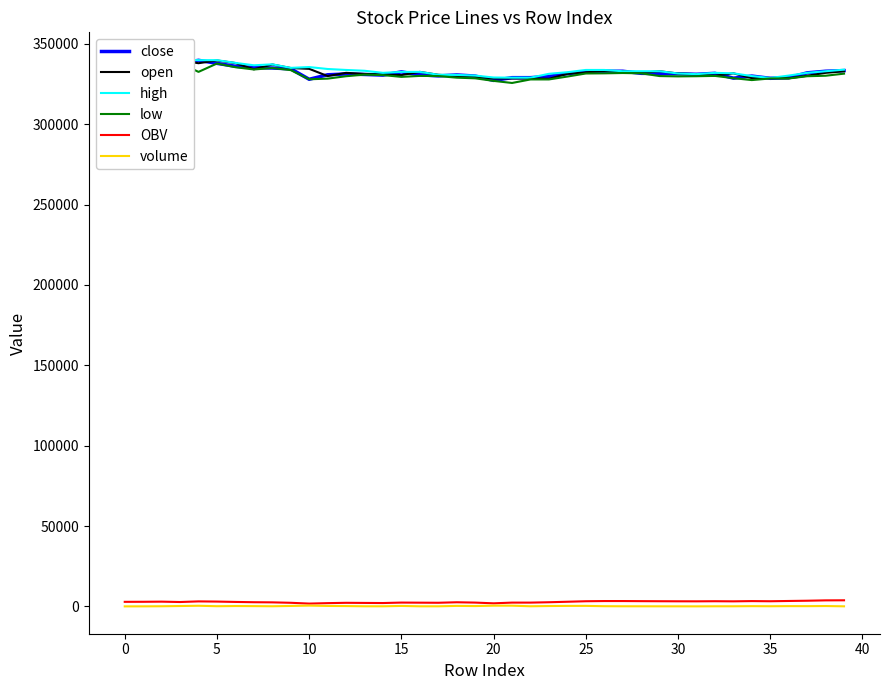

Between 34 and 13, which is larger?

13